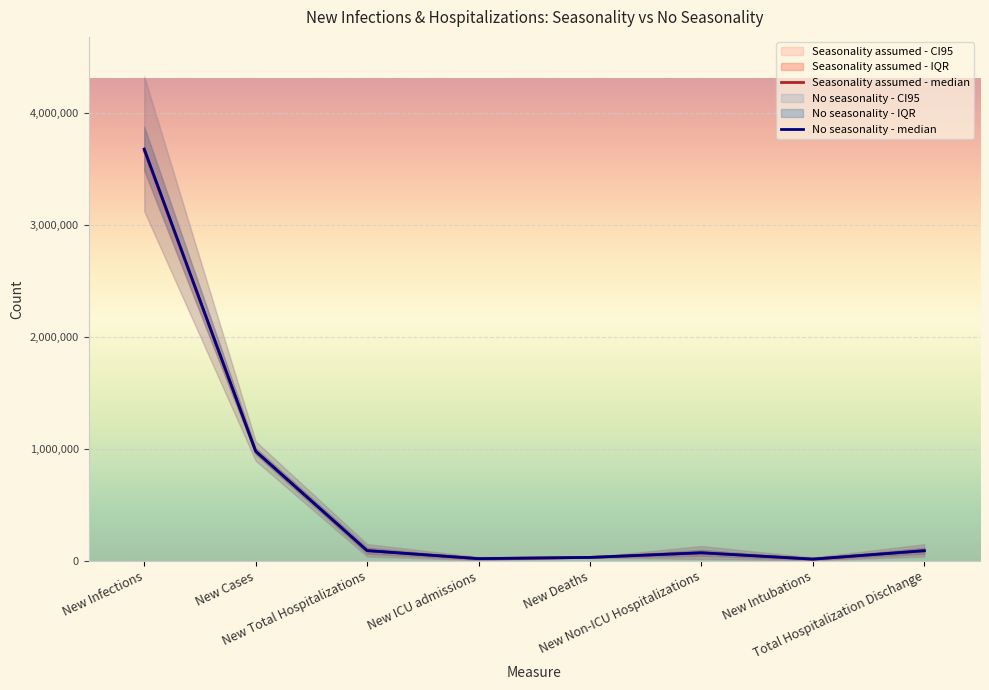

Is the value of Seasonality assumed - median at New Deaths greater than the value of No seasonality - median at New Infections?

No